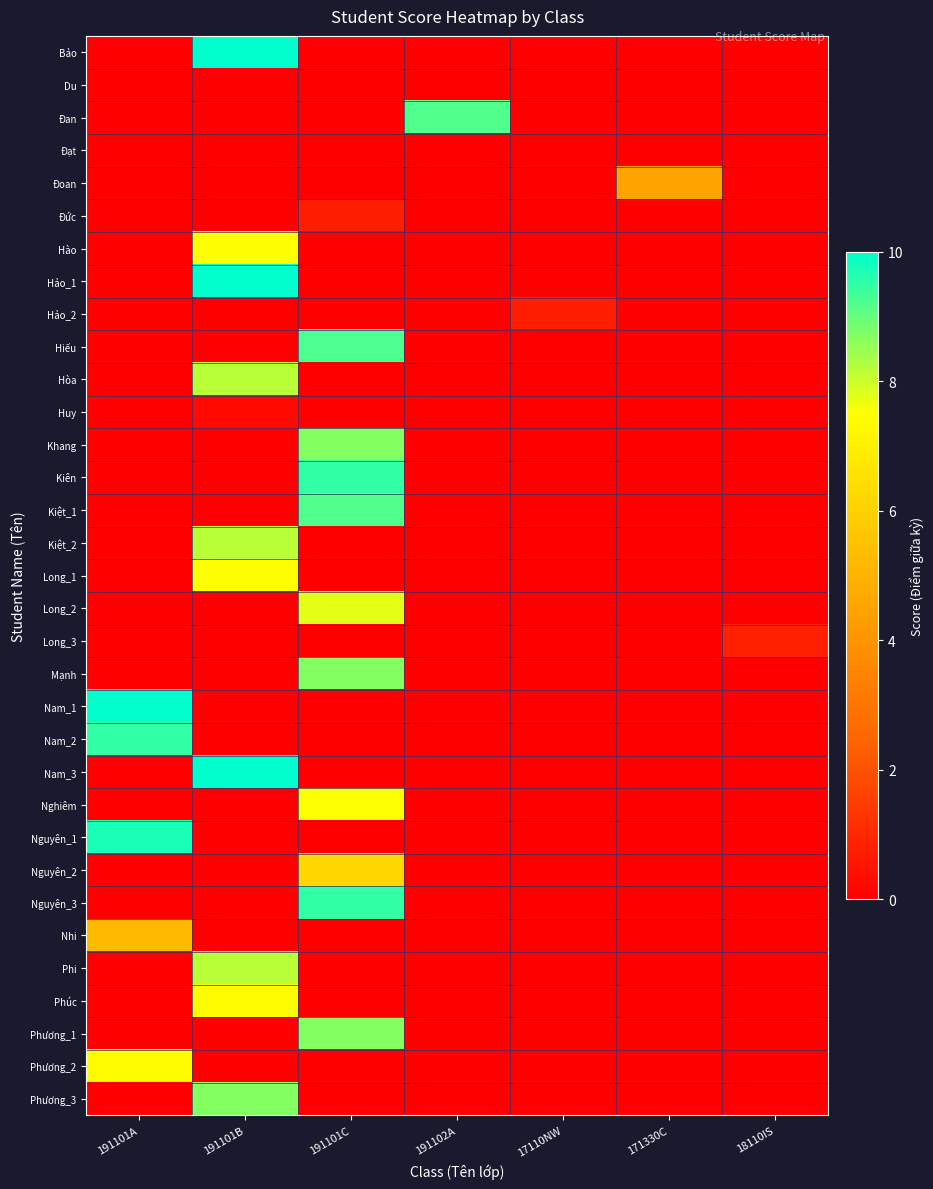

Reading right to left, list all the values displayed in this chart.

Bảo: 18110IS=0.0	171330C=0.0	17110NW=0.0	191102A=0.0	191101C=0.0	191101B=10.0	191101A=0.0
Du: 18110IS=0.0	171330C=0.0	17110NW=0.0	191102A=0.0	191101C=0.0	191101B=0.0	191101A=0.0
Đan: 18110IS=0.0	171330C=0.0	17110NW=0.0	191102A=9.2	191101C=0.0	191101B=0.0	191101A=0.0
Đạt: 18110IS=0.0	171330C=0.0	17110NW=0.0	191102A=0.0	191101C=0.0	191101B=0.0	191101A=0.0
Đoan: 18110IS=0.0	171330C=4.5	17110NW=0.0	191102A=0.0	191101C=0.0	191101B=0.0	191101A=0.0
Đức: 18110IS=0.0	171330C=0.0	17110NW=0.0	191102A=0.0	191101C=0.8	191101B=0.0	191101A=0.0
Hào: 18110IS=0.0	171330C=0.0	17110NW=0.0	191102A=0.0	191101C=0.0	191101B=7.5	191101A=0.0
Hảo_1: 18110IS=0.0	171330C=0.0	17110NW=0.0	191102A=0.0	191101C=0.0	191101B=10.0	191101A=0.0
Hảo_2: 18110IS=0.0	171330C=0.0	17110NW=0.8	191102A=0.0	191101C=0.0	191101B=0.0	191101A=0.0
Hiếu: 18110IS=0.0	171330C=0.0	17110NW=0.0	191102A=0.0	191101C=9.2	191101B=0.0	191101A=0.0
Hòa: 18110IS=0.0	171330C=0.0	17110NW=0.0	191102A=0.0	191101C=0.0	191101B=8.2	191101A=0.0
Huy: 18110IS=0.0	171330C=0.0	17110NW=0.0	191102A=0.0	191101C=0.0	191101B=0.2	191101A=0.0
Khang: 18110IS=0.0	171330C=0.0	17110NW=0.0	191102A=0.0	191101C=8.7	191101B=0.0	191101A=0.0
Kiên: 18110IS=0.0	171330C=0.0	17110NW=0.0	191102A=0.0	191101C=9.5	191101B=0.0	191101A=0.0
Kiệt_1: 18110IS=0.0	171330C=0.0	17110NW=0.0	191102A=0.0	191101C=9.2	191101B=0.0	191101A=0.0
Kiệt_2: 18110IS=0.0	171330C=0.0	17110NW=0.0	191102A=0.0	191101C=0.0	191101B=8.2	191101A=0.0
Long_1: 18110IS=0.0	171330C=0.0	17110NW=0.0	191102A=0.0	191101C=0.0	191101B=7.5	191101A=0.0
Long_2: 18110IS=0.0	171330C=0.0	17110NW=0.0	191102A=0.0	191101C=7.8	191101B=0.0	191101A=0.0
Long_3: 18110IS=0.8	171330C=0.0	17110NW=0.0	191102A=0.0	191101C=0.0	191101B=0.0	191101A=0.0
Mạnh: 18110IS=0.0	171330C=0.0	17110NW=0.0	191102A=0.0	191101C=8.7	191101B=0.0	191101A=0.0
Nam_1: 18110IS=0.0	171330C=0.0	17110NW=0.0	191102A=0.0	191101C=0.0	191101B=0.0	191101A=10.0
Nam_2: 18110IS=0.0	171330C=0.0	17110NW=0.0	191102A=0.0	191101C=0.0	191101B=0.0	191101A=9.5
Nam_3: 18110IS=0.0	171330C=0.0	17110NW=0.0	191102A=0.0	191101C=0.0	191101B=10.0	191101A=0.0
Nghiêm: 18110IS=0.0	171330C=0.0	17110NW=0.0	191102A=0.0	191101C=7.5	191101B=0.0	191101A=0.0
Nguyên_1: 18110IS=0.0	171330C=0.0	17110NW=0.0	191102A=0.0	191101C=0.0	191101B=0.0	191101A=9.8
Nguyên_2: 18110IS=0.0	171330C=0.0	17110NW=0.0	191102A=0.0	191101C=6.2	191101B=0.0	191101A=0.0
Nguyên_3: 18110IS=0.0	171330C=0.0	17110NW=0.0	191102A=0.0	191101C=9.5	191101B=0.0	191101A=0.0
Nhi: 18110IS=0.0	171330C=0.0	17110NW=0.0	191102A=0.0	191101C=0.0	191101B=0.0	191101A=5.2
Phi: 18110IS=0.0	171330C=0.0	17110NW=0.0	191102A=0.0	191101C=0.0	191101B=8.2	191101A=0.0
Phúc: 18110IS=0.0	171330C=0.0	17110NW=0.0	191102A=0.0	191101C=0.0	191101B=7.3	191101A=0.0
Phương_1: 18110IS=0.0	171330C=0.0	17110NW=0.0	191102A=0.0	191101C=8.7	191101B=0.0	191101A=0.0
Phương_2: 18110IS=0.0	171330C=0.0	17110NW=0.0	191102A=0.0	191101C=0.0	191101B=0.0	191101A=7.4
Phương_3: 18110IS=0.0	171330C=0.0	17110NW=0.0	191102A=0.0	191101C=0.0	191101B=8.7	191101A=0.0